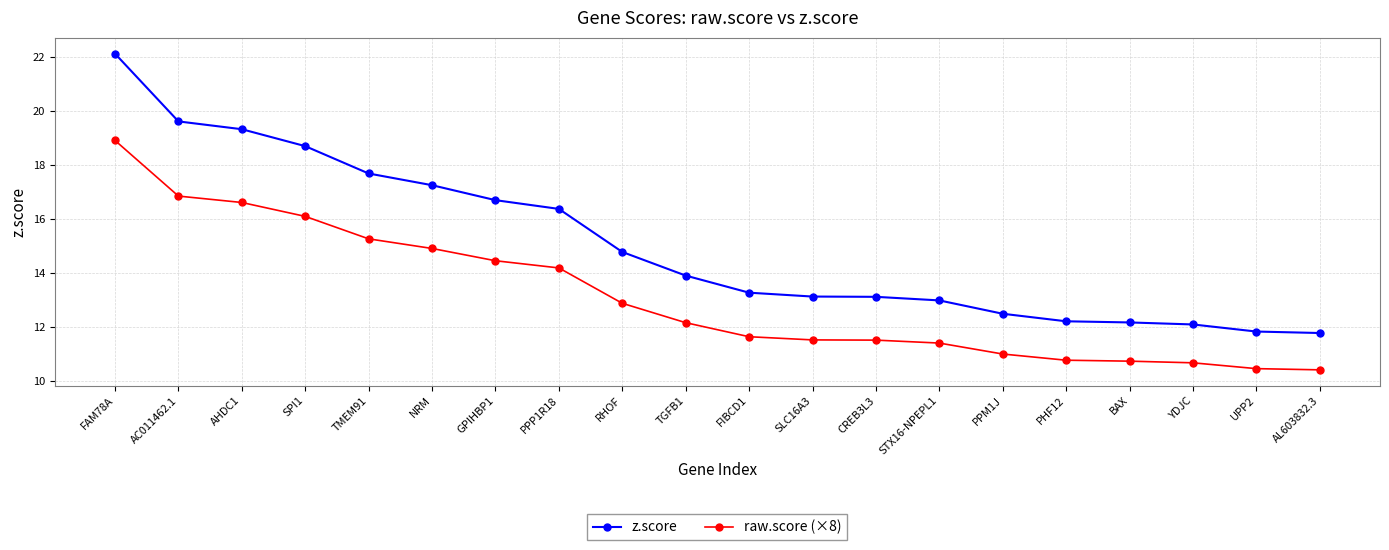

The value of raw.score (×8) at UPP2 is 5.3. True or false?

False